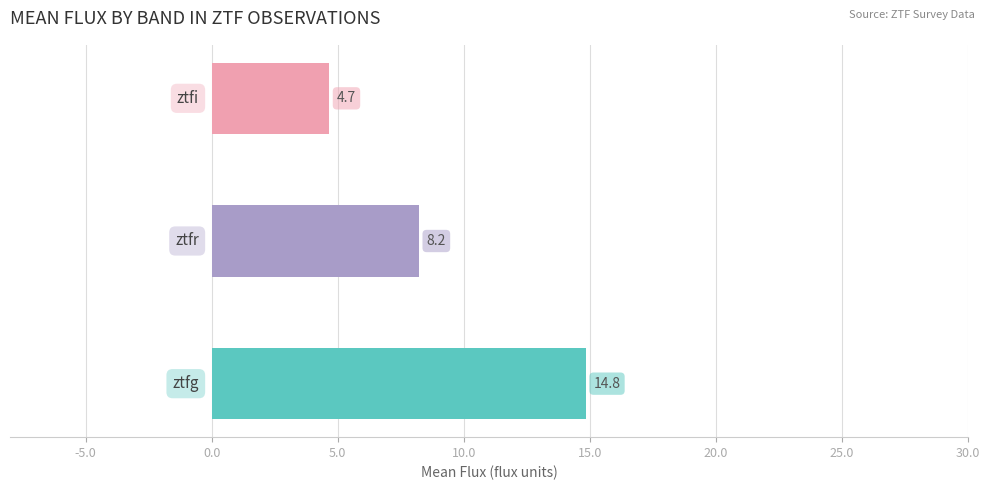

What is the smallest value displayed?

4.7